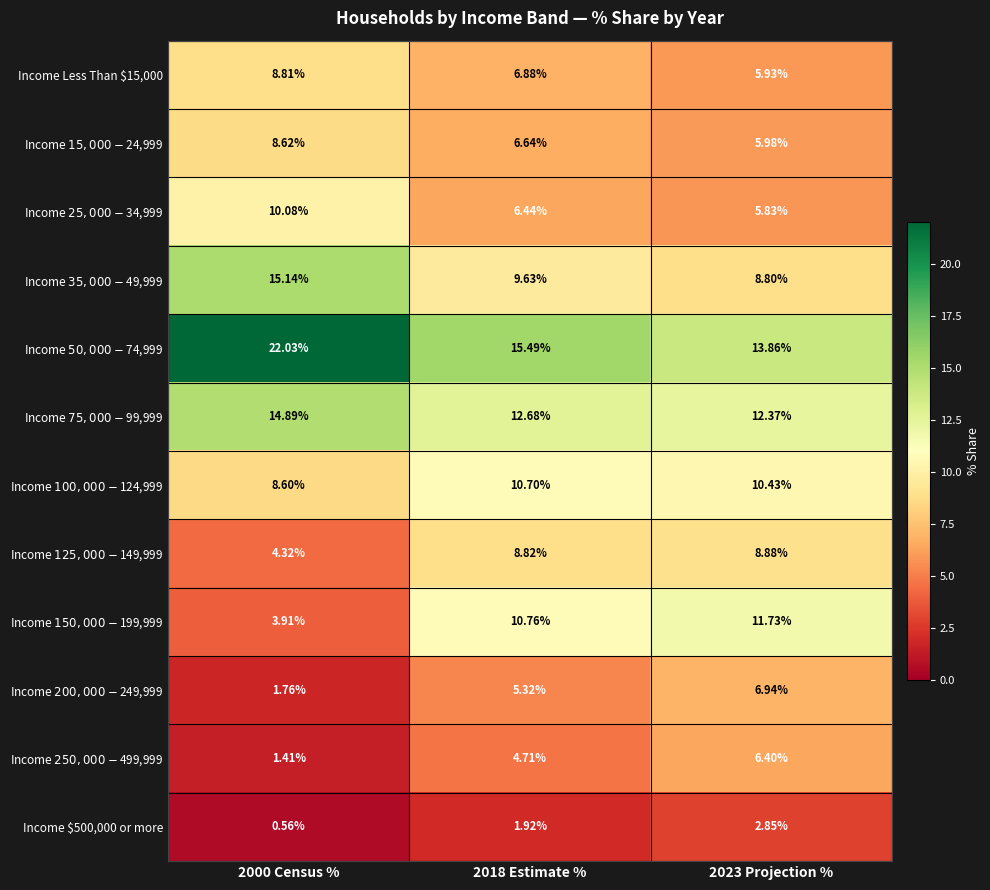

Between 2000 Census % and 2018 Estimate %, which series saw the biggest shift?

Income $150,000 - $199,999